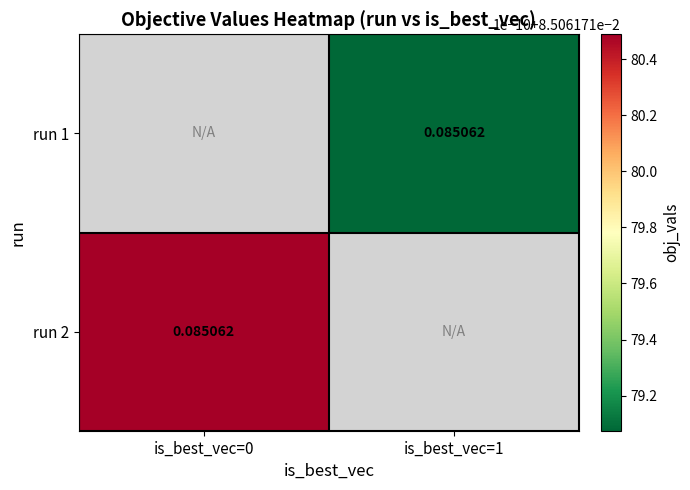

The value of run 2 at is_best_vec=0 is 0.1. True or false?

True